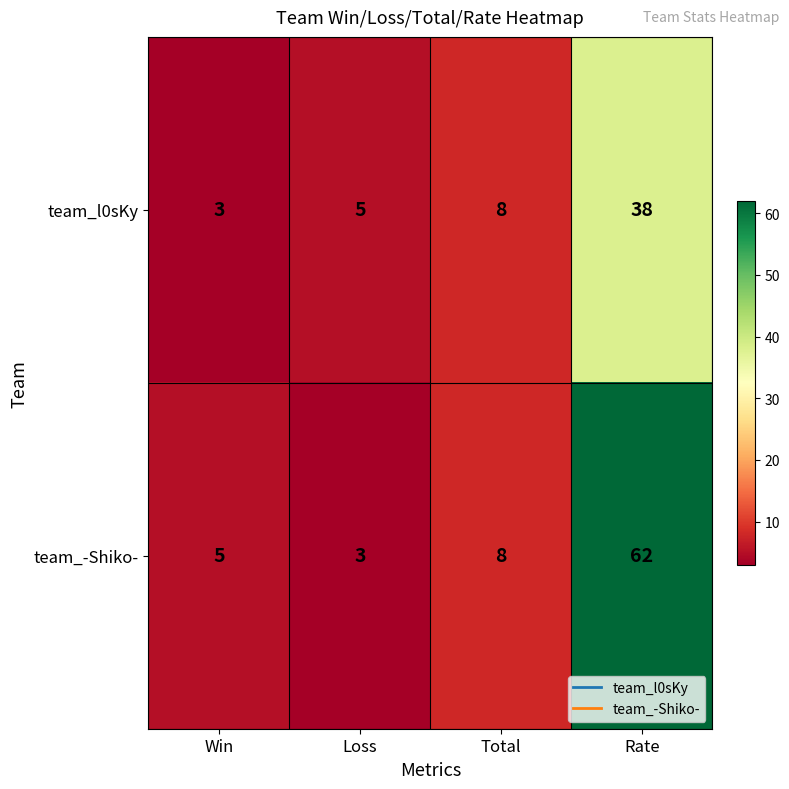

Rank the series by their maximum value, from lowest to highest.

team_l0sKy, team_-Shiko-